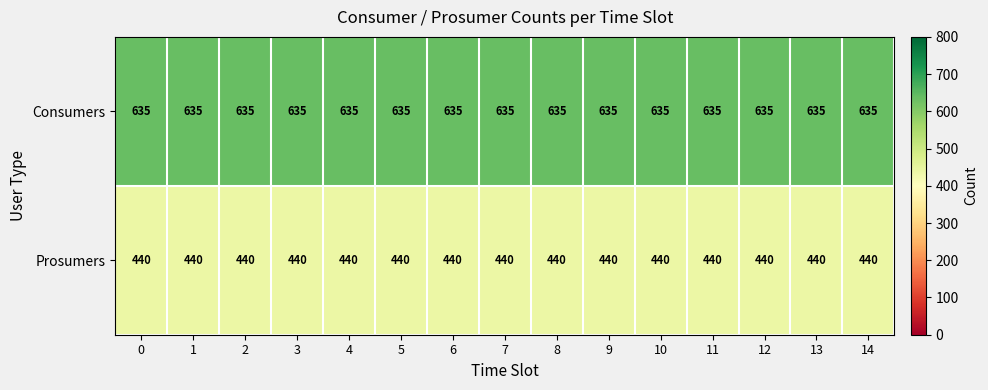

What is the approximate value of Consumers at 9?

635